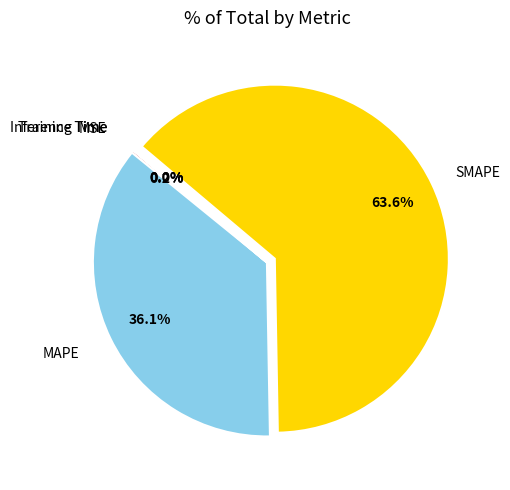

Which category has the biggest portion of the pie?

SMAPE